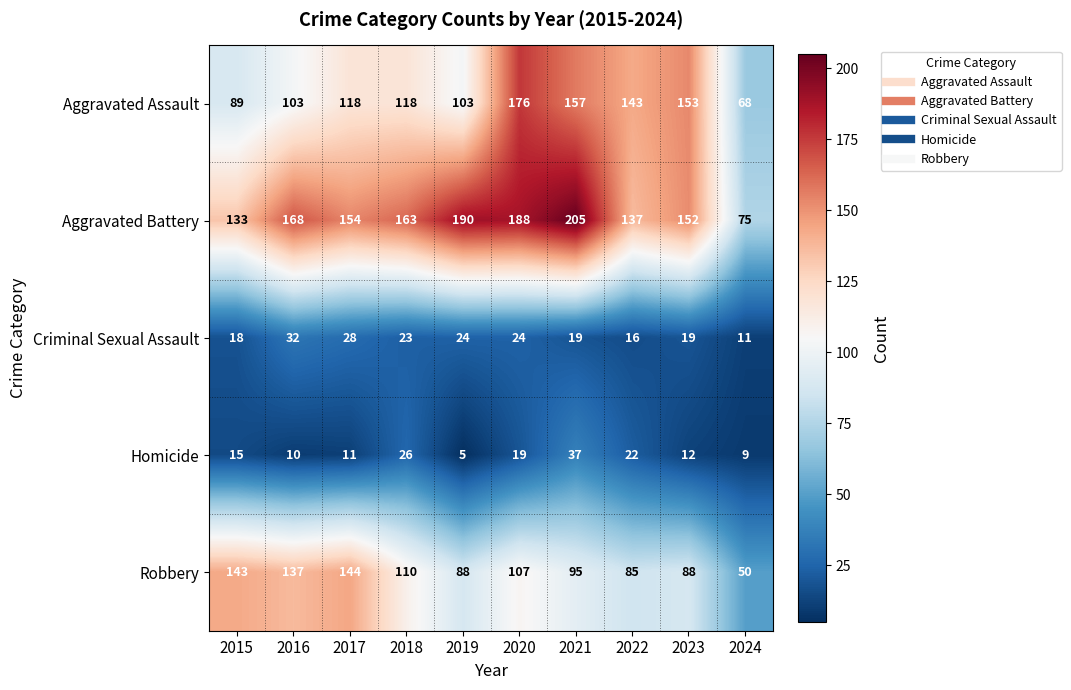

What is the difference between the Aggravated Battery values at 2016 and 2021?

37